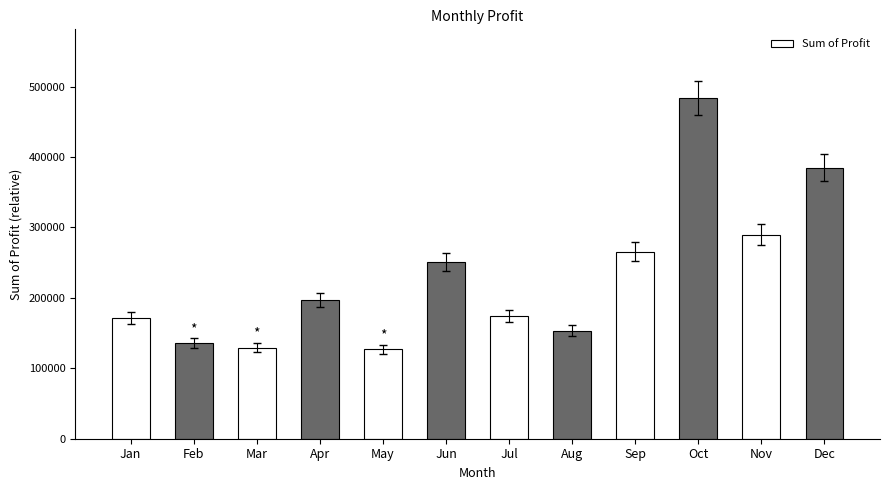

Count the number of categories in the chart.

12